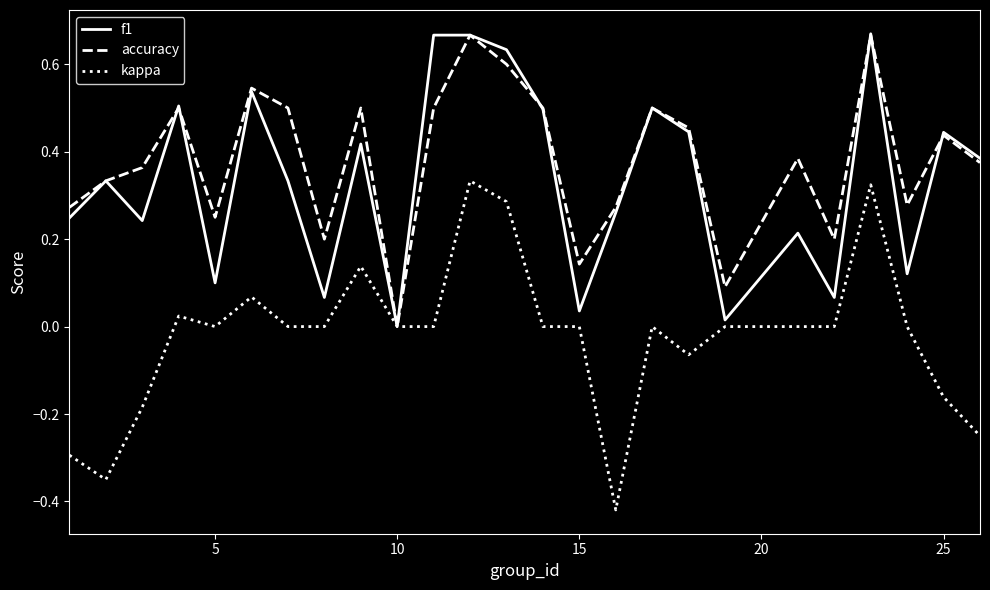

True or false: f1 and kappa intersect in this chart.

False